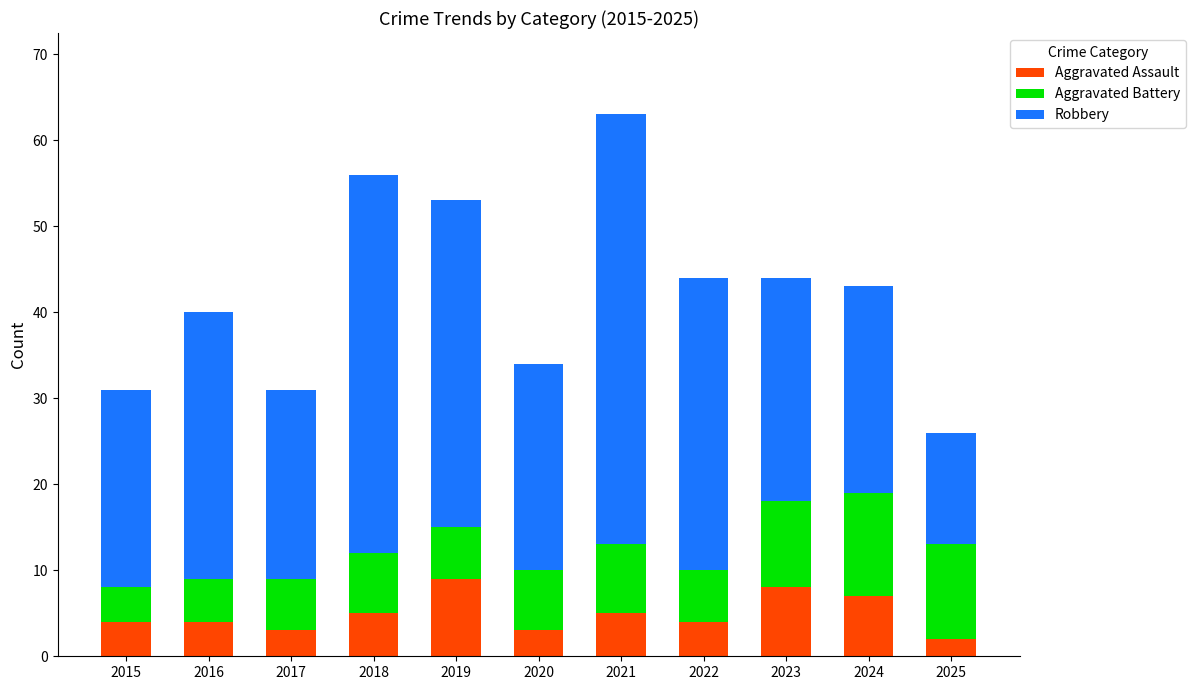

What is the difference between the second highest and second lowest values in the Aggravated Assault series?

5